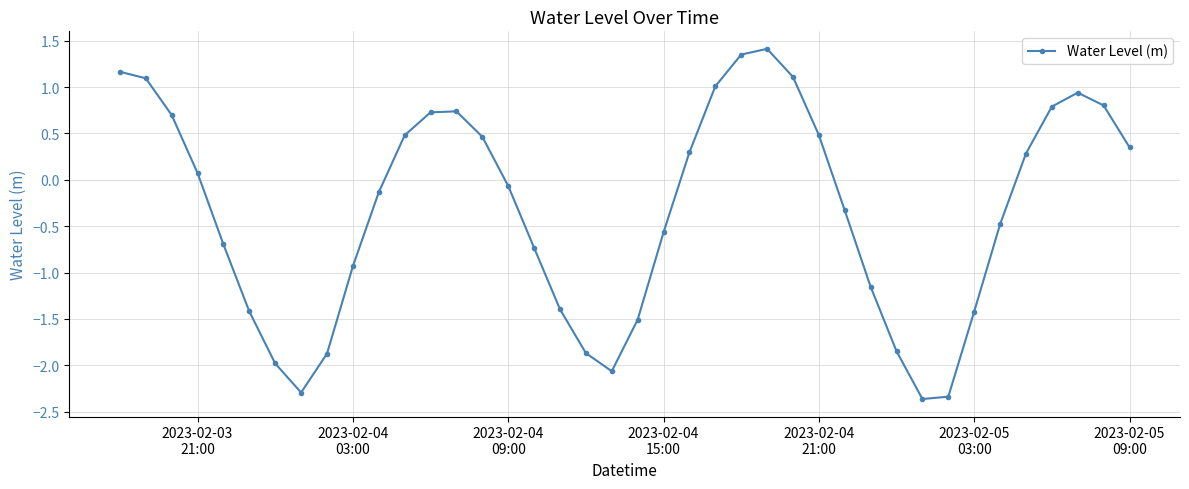

What is the difference between the maximum and minimum values?

3.8